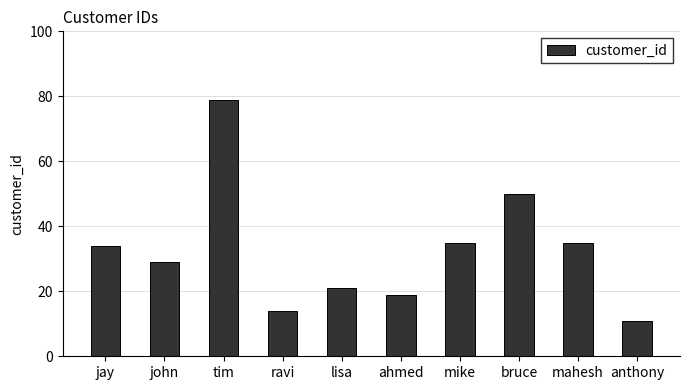

What is the smallest value displayed?

11